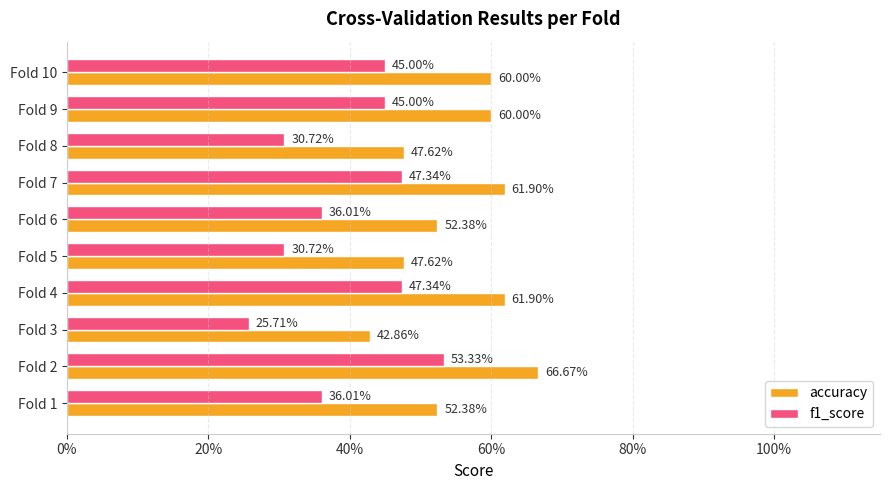

What are all the series names shown in the legend?

accuracy, f1_score